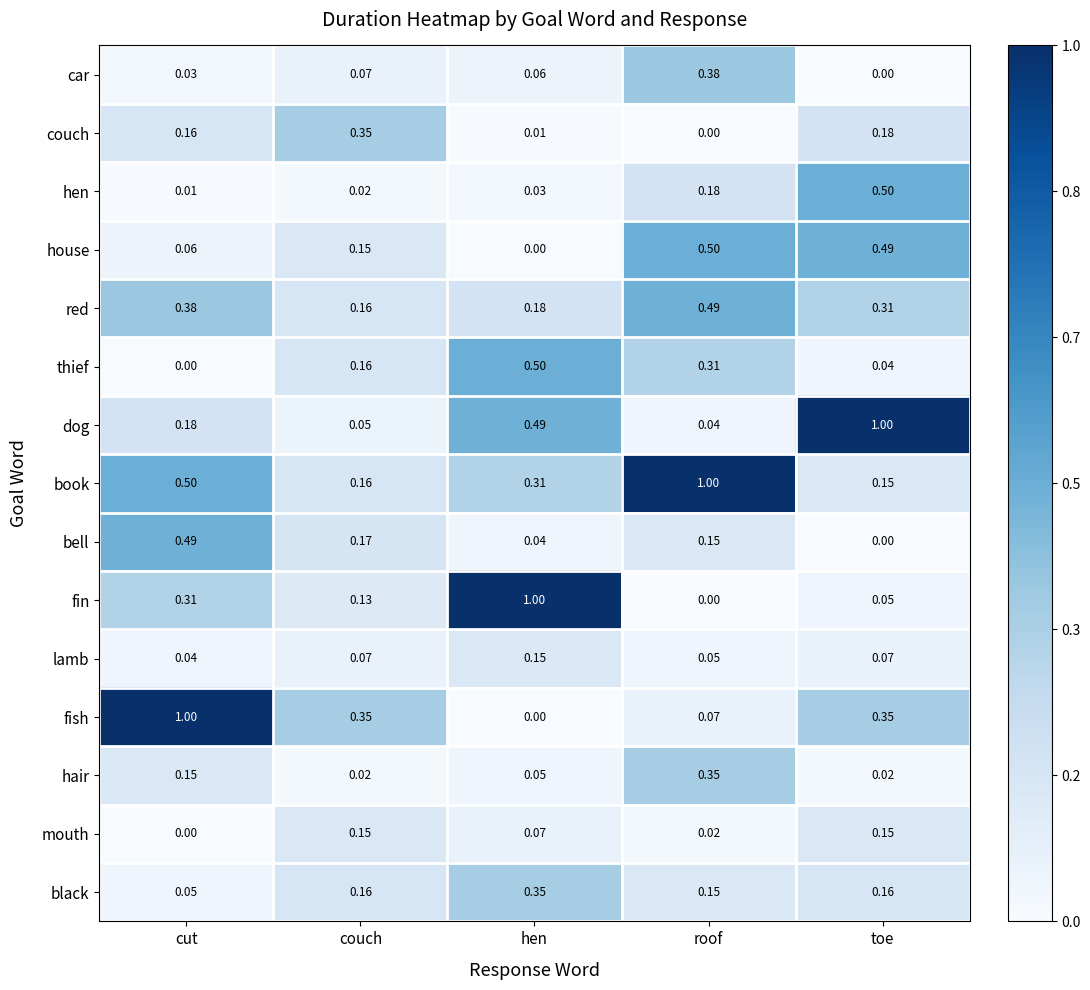

Which series changed the most between couch and roof?

book